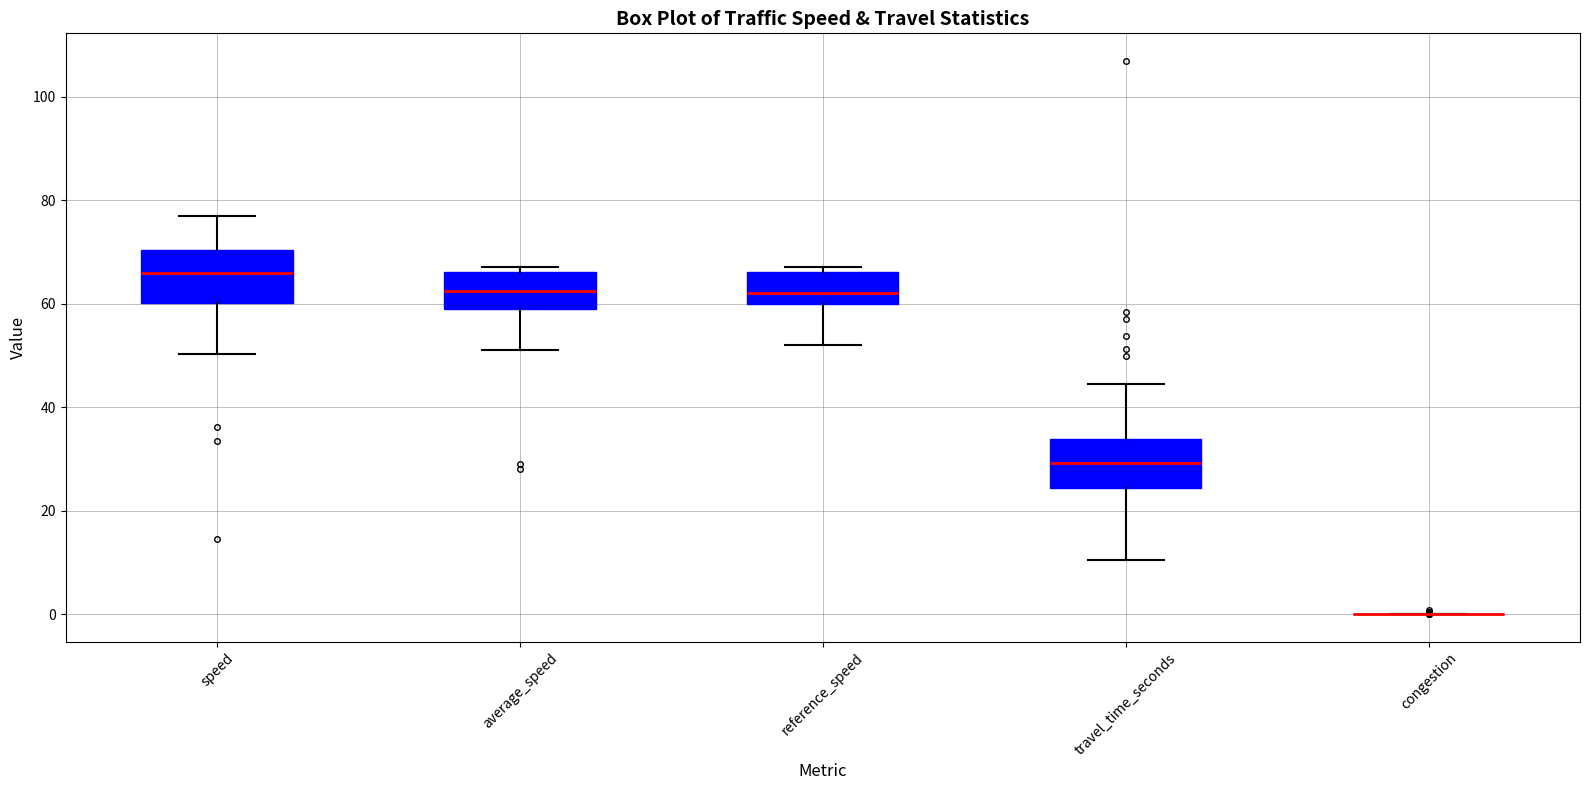

Reading left to right, transcribe this box plot: for each box, give where its median line is, the range the box spans, and where its two whiskers end, as read against the y-axis. The values are not printed on the chart, so give them approximately, as read against the axis.

speed: median 66, box 60 to 70, whiskers 50 to 76
average_speed: median 62, box 60 to 66, whiskers 52 to 68
reference_speed: median 62, box 60 to 66, whiskers 52 to 68
travel_time_seconds: median 30, box 24 to 34, whiskers 10 to 44
congestion: box collapsed to a line at 0, whiskers 0 to 0